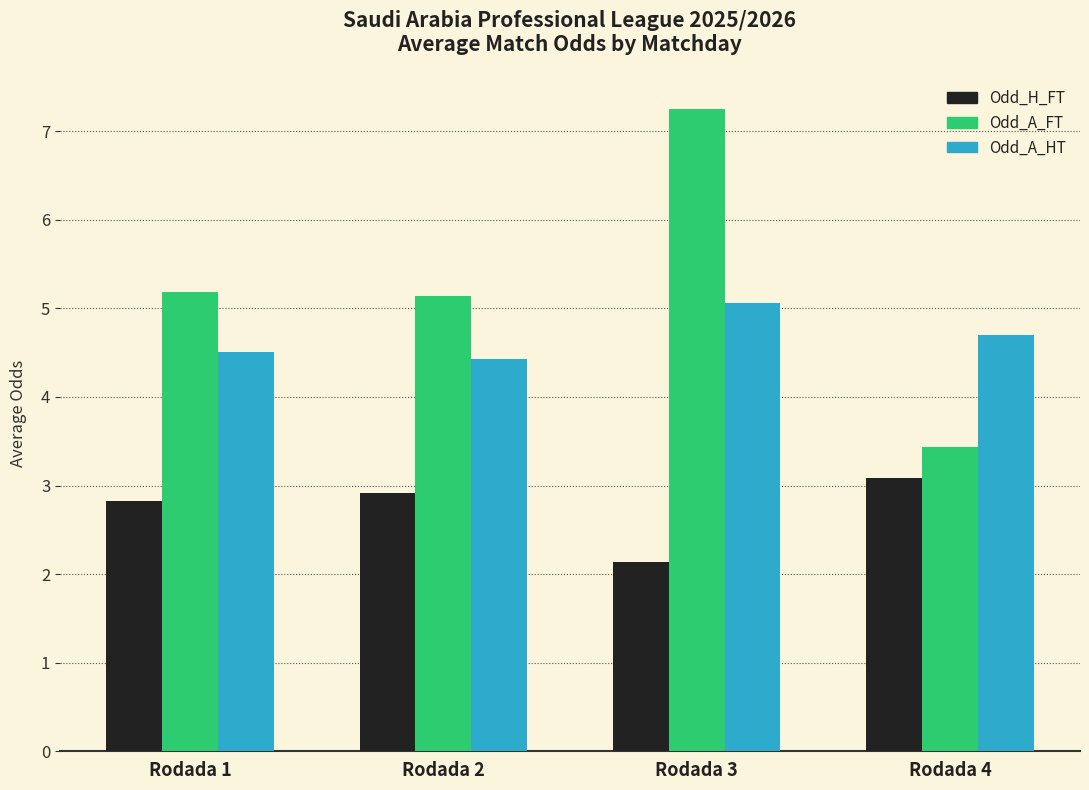

How many bars are there in total?

12